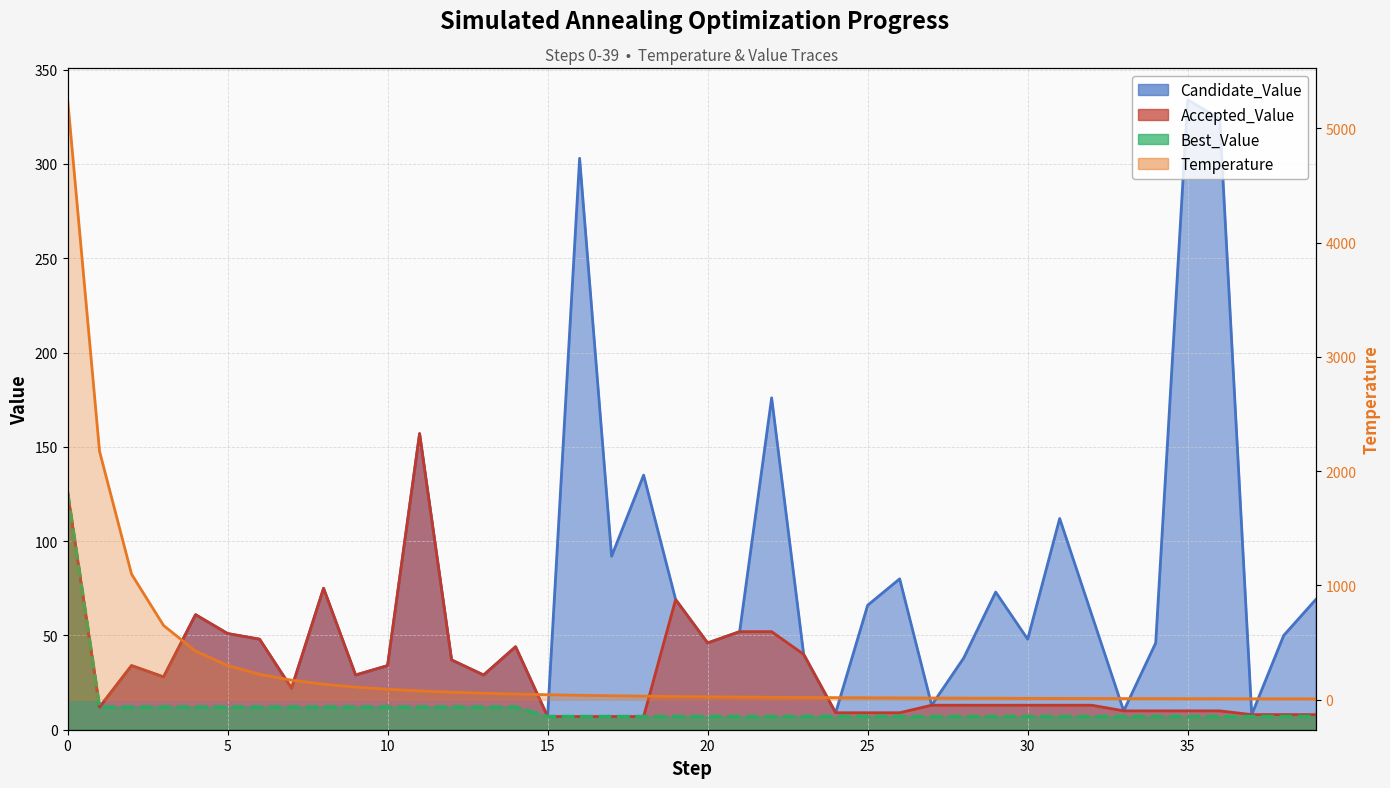

Reading left to right, transcribe all the data shown in this chart.

Temperature: 0=5263.2	1=2173.9	2=1098.9	3=649.4	4=425.5	5=299.4	6=221.7	7=170.7	8=135.3	9=109.9	10=91.0	11=76.6	12=65.3	13=56.4	14=49.1	15=43.2	16=38.3	17=34.2	18=30.7	19=27.7	20=25.1	21=22.9	22=21.0	23=19.2	24=17.8	25=16.4	26=15.2	27=14.2	28=13.2	29=12.3	30=11.6	31=10.8	32=10.2	33=9.6	34=9.1	35=8.6	36=8.1	37=7.7	38=7.3	39=6.9
Candidate_Value: 0=126.0	1=12.0	2=34.0	3=28.0	4=61.0	5=51.0	6=48.0	7=22.0	8=75.0	9=29.0	10=34.0	11=157.0	12=37.0	13=29.0	14=44.0	15=7.0	16=303.0	17=92.0	18=135.0	19=69.0	20=46.0	21=52.0	22=176.0	23=40.0	24=9.0	25=66.0	26=80.0	27=13.0	28=38.0	29=73.0	30=48.0	31=112.0	32=61.0	33=10.0	34=46.0	35=334.0	36=324.0	37=8.0	38=50.0	39=69.0
Accepted_Value: 0=126.0	1=12.0	2=34.0	3=28.0	4=61.0	5=51.0	6=48.0	7=22.0	8=75.0	9=29.0	10=34.0	11=157.0	12=37.0	13=29.0	14=44.0	15=7.0	16=7.0	17=7.0	18=7.0	19=69.0	20=46.0	21=52.0	22=52.0	23=40.0	24=9.0	25=9.0	26=9.0	27=13.0	28=13.0	29=13.0	30=13.0	31=13.0	32=13.0	33=10.0	34=10.0	35=10.0	36=10.0	37=8.0	38=8.0	39=8.0
Best_Value: 0=126.0	1=12.0	2=12.0	3=12.0	4=12.0	5=12.0	6=12.0	7=12.0	8=12.0	9=12.0	10=12.0	11=12.0	12=12.0	13=12.0	14=12.0	15=7.0	16=7.0	17=7.0	18=7.0	19=7.0	20=7.0	21=7.0	22=7.0	23=7.0	24=7.0	25=7.0	26=7.0	27=7.0	28=7.0	29=7.0	30=7.0	31=7.0	32=7.0	33=7.0	34=7.0	35=7.0	36=7.0	37=7.0	38=7.0	39=7.0